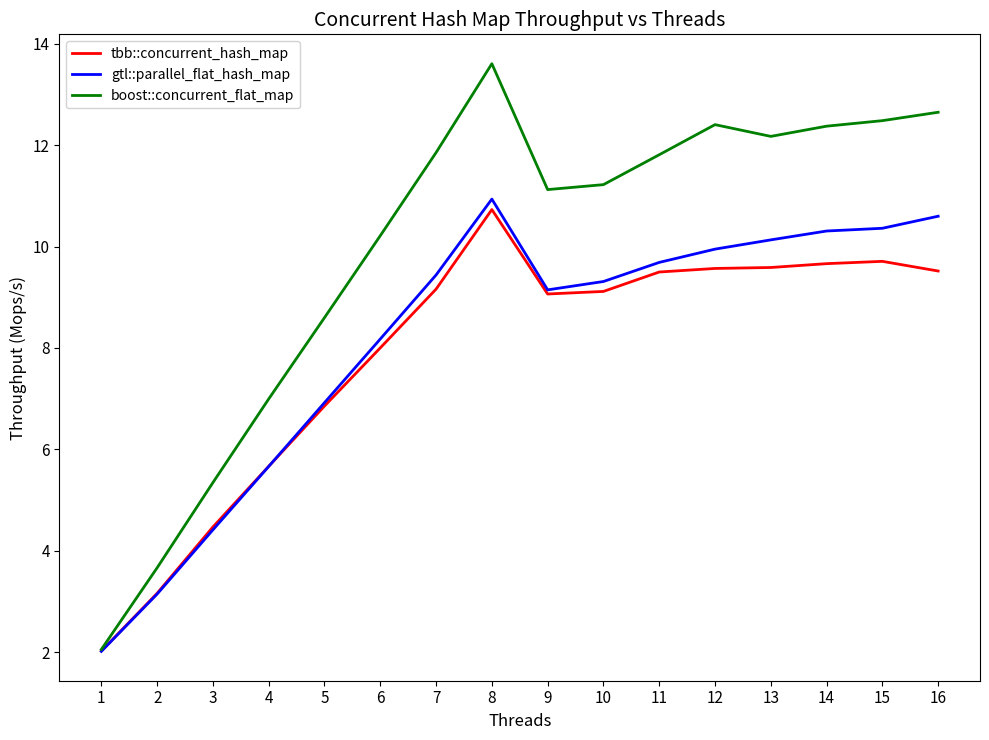

How many values in the gtl::parallel_flat_hash_map series exceed 9?

10